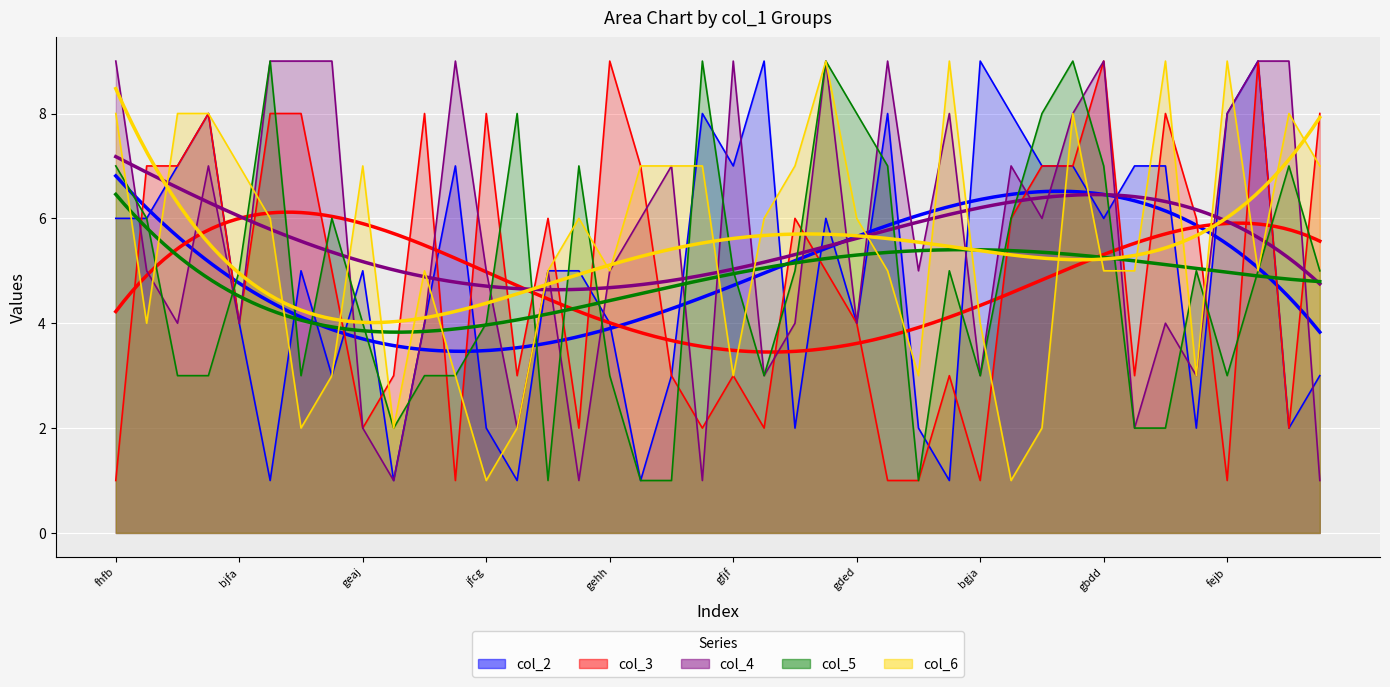

What is the difference between the highest and lowest values at 31?

2